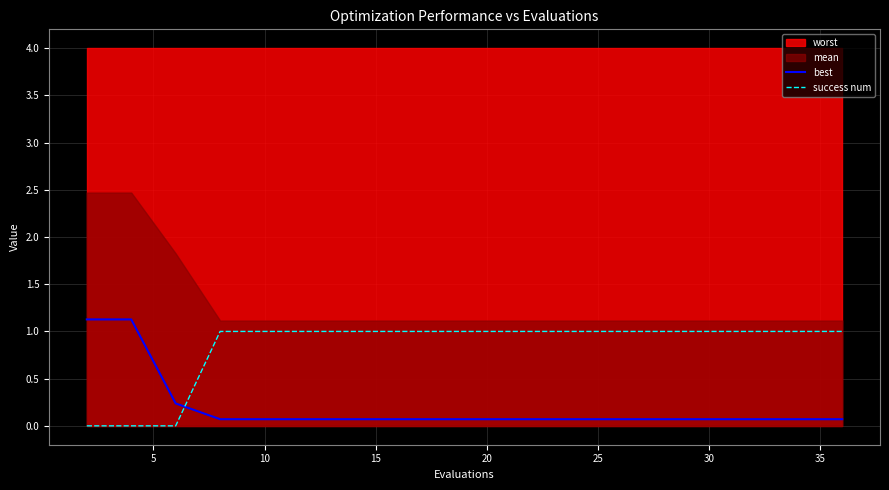

Is it true that best equals 0.1 at 10?

True